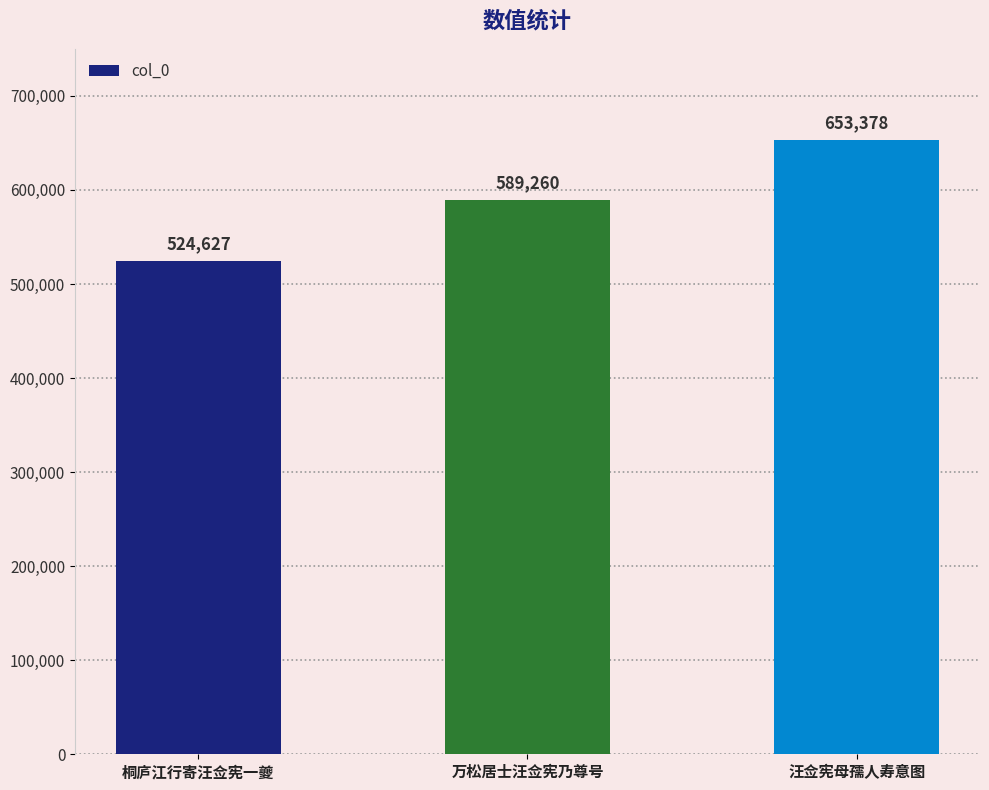

What is the sum of all values?

1767265